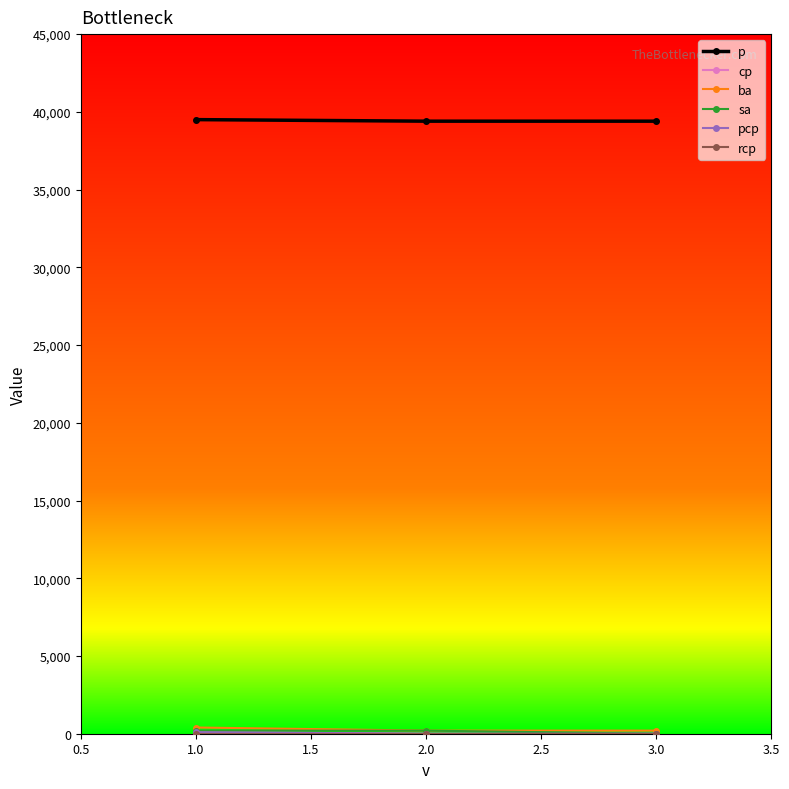

What are all the series names shown in the legend?

p, cp, ba, sa, pcp, rcp